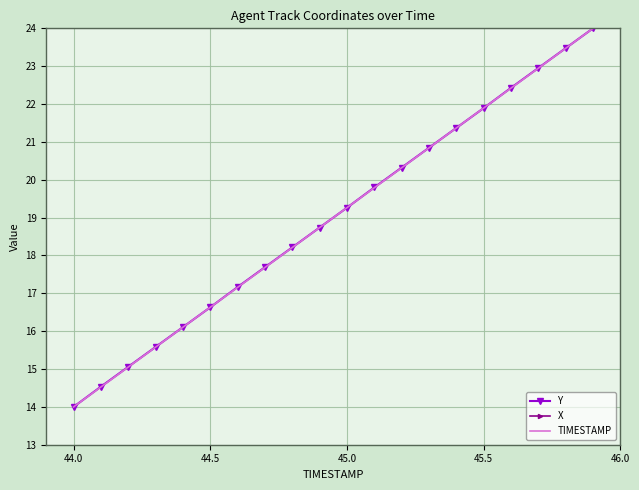

The value of TIMESTAMP at 44.5 is 16.6. True or false?

True